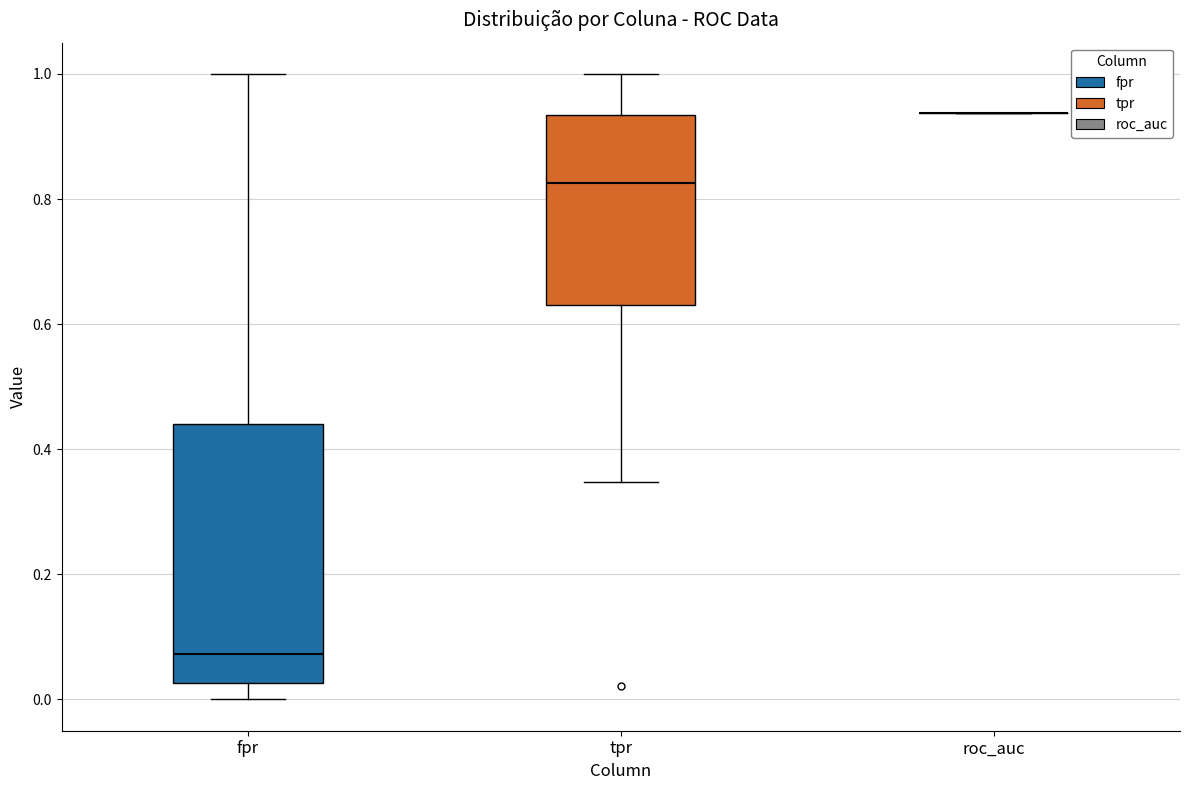

Reading left to right, read every box against the y-axis: the position of its median line, the range the box covers, and the ends of its whiskers. The values are not printed on the chart, so give them approximately, as read against the axis.

fpr: median 0.08, box 0.02 to 0.44, whiskers 0.00 to 1.00
tpr: median 0.82, box 0.64 to 0.94, whiskers 0.34 to 1.00
roc_auc: box collapsed to a line at 0.94, whiskers 0.94 to 0.94